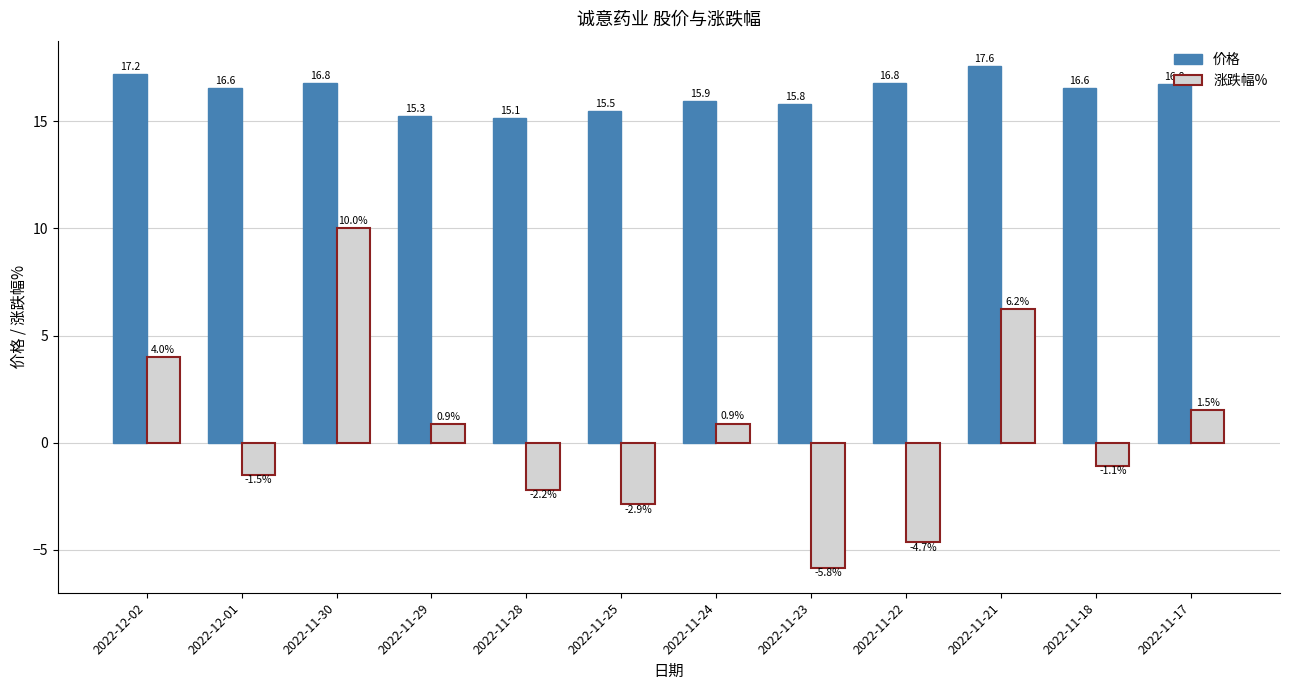

At which category is the sum across all series the highest?

2022-11-30